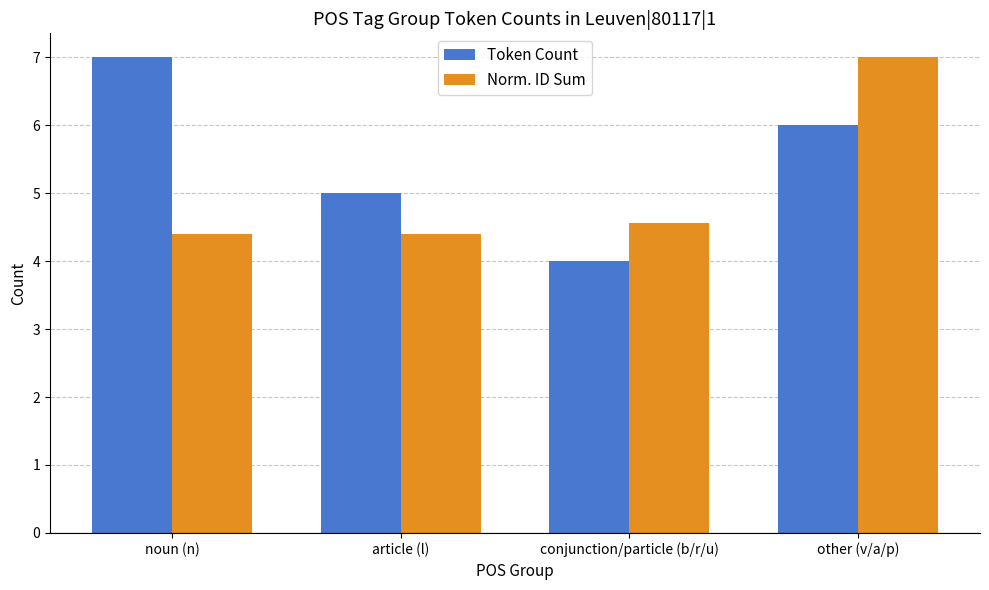

List the labels in order of Token Count value, smallest first.

conjunction/particle (b/r/u), article (l), other (v/a/p), noun (n)